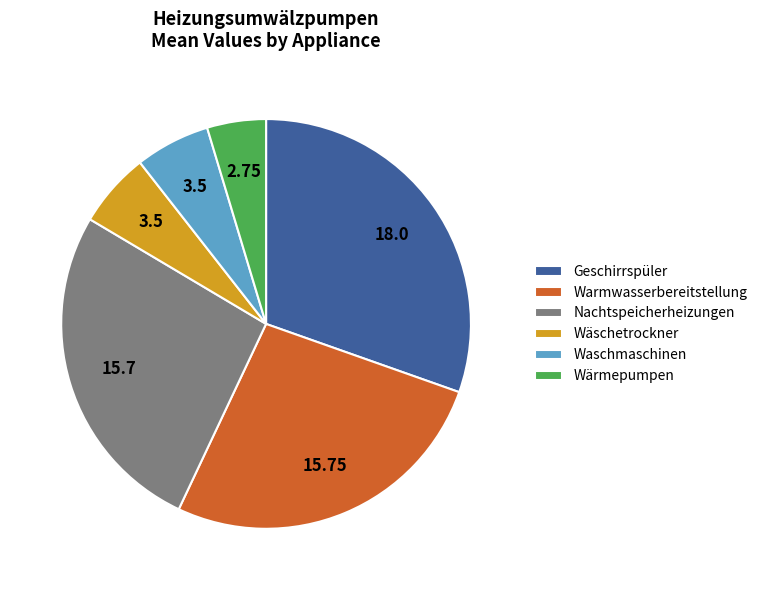

Is the sum of Wäschetrockner and Waschmaschinen greater than half?

No